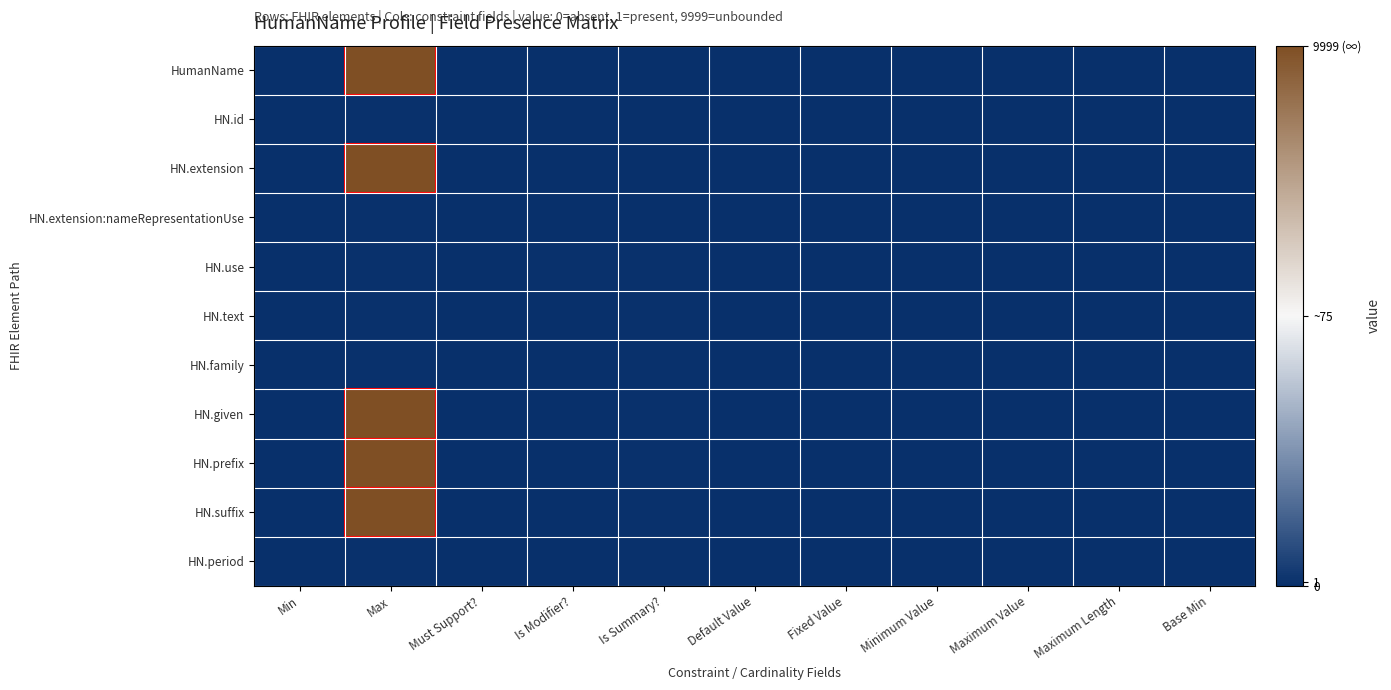

Which series changed the most between Must Support? and Is Summary??

HN.use